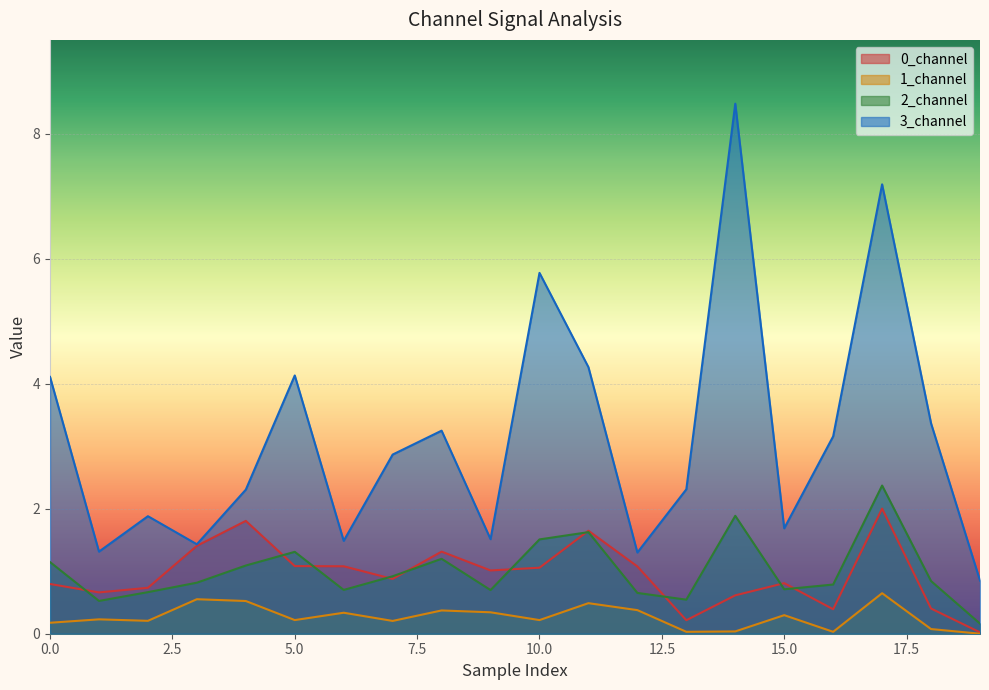

What is the average value of the 3_channel series?

3.1